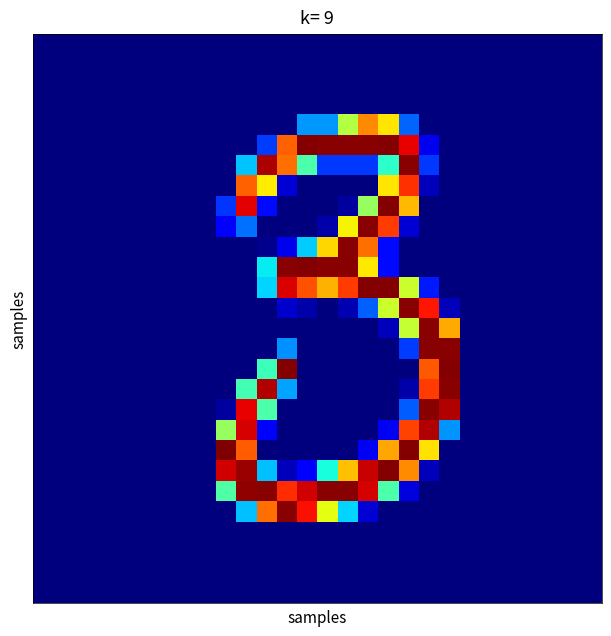

Count the number of data series in this chart.

28